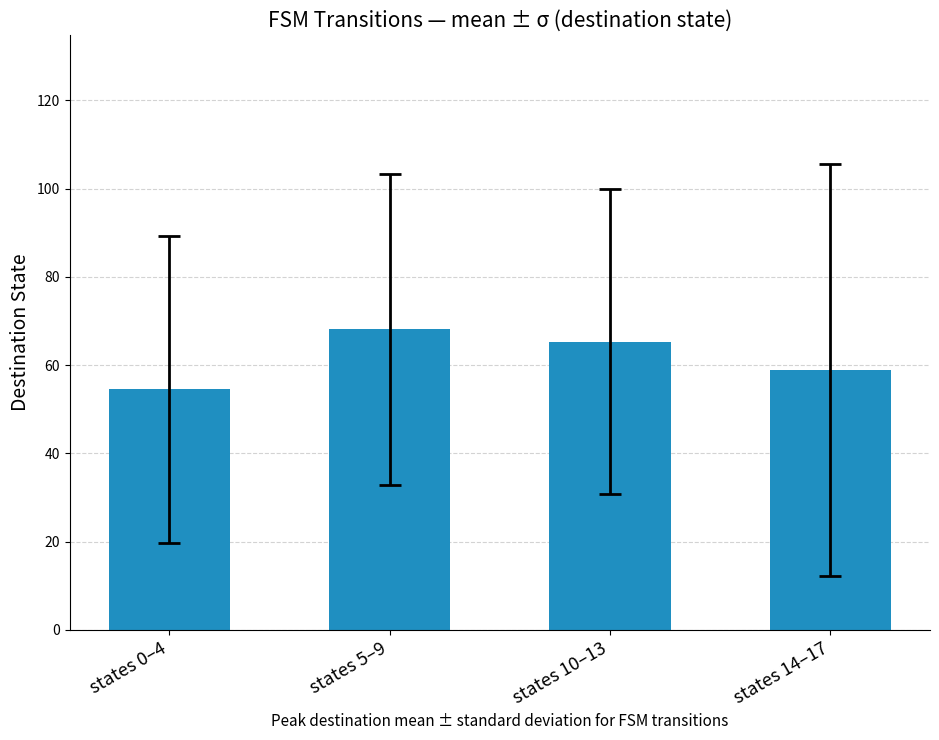

What is the sum of the values at states 0–4 and states 10–13?

119.8